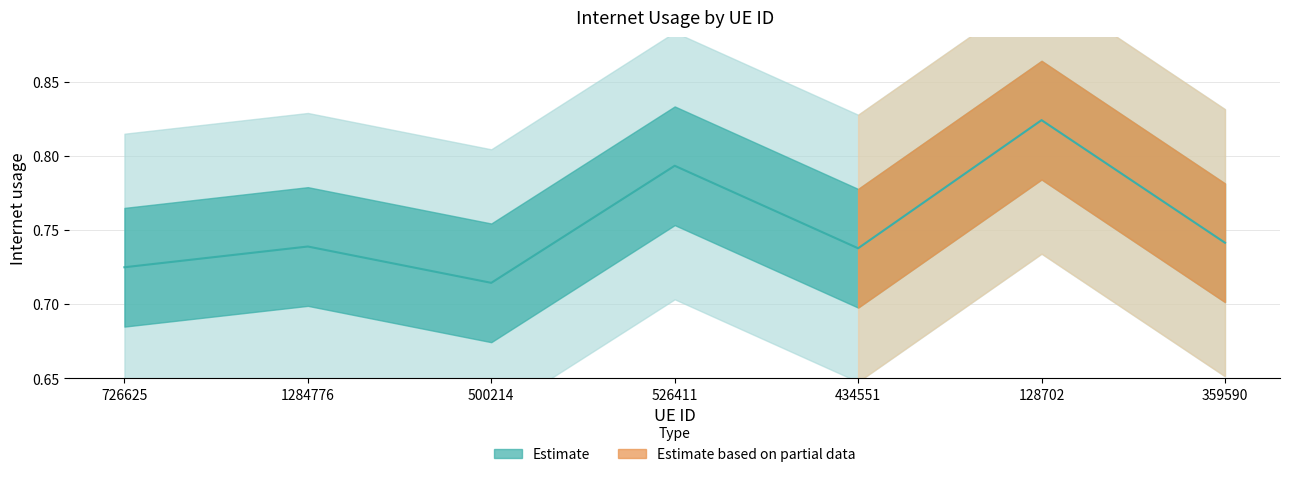

How many points are higher than both their immediate neighbors (excluding endpoints)?

3